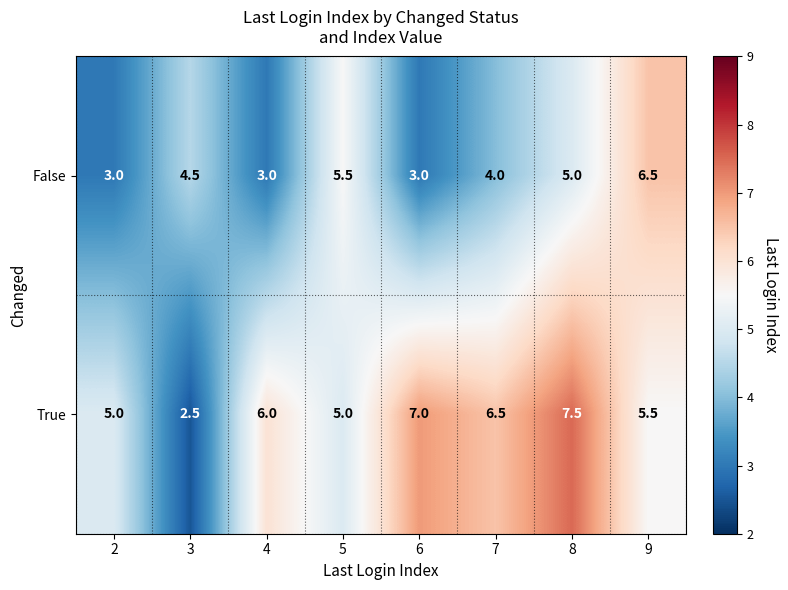

At which category does the chart reach its peak across all series?

8